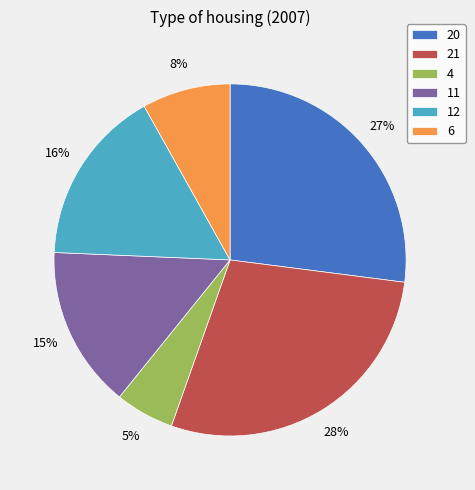

The 11 slice represents 1% of the pie. True or false?

False